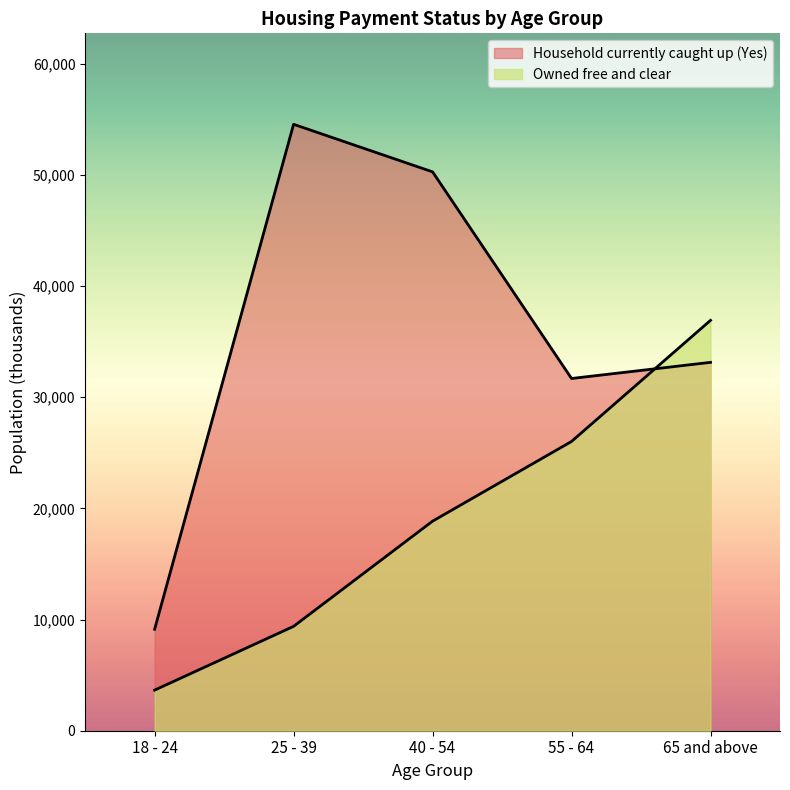

Rank the series at 40 - 54 from highest to lowest value.

Household currently caught up (Yes), Owned free and clear